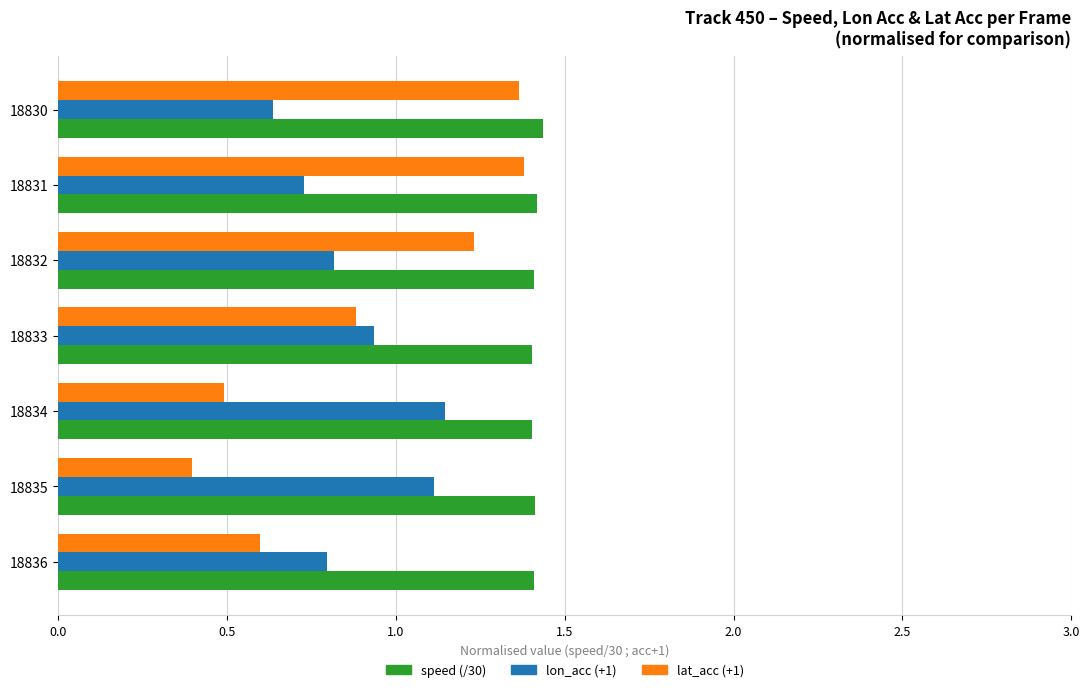

The lon_acc (+1) series shows 1.1 at 18832. True or false?

False